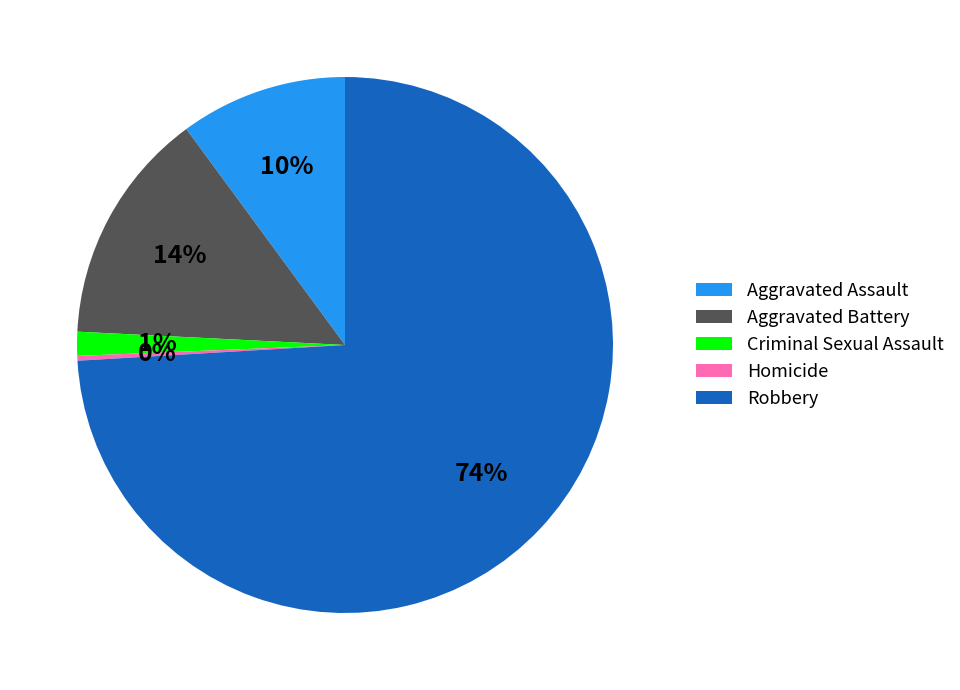

What is the smallest slice in the pie chart?

Homicide